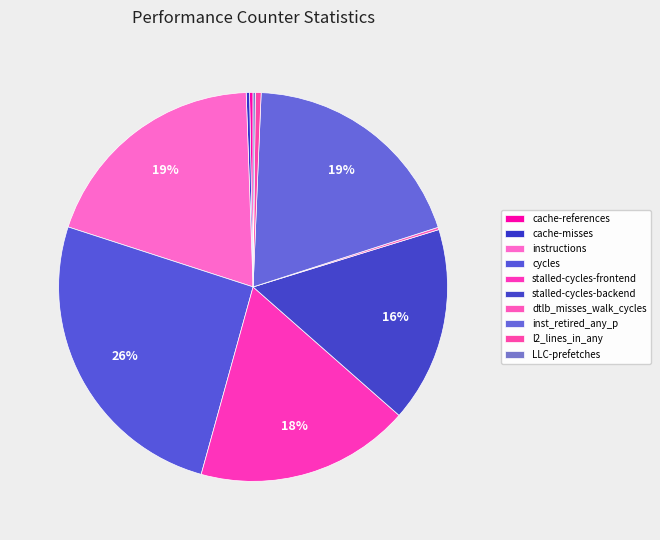

Is there a majority slice in this chart?

No